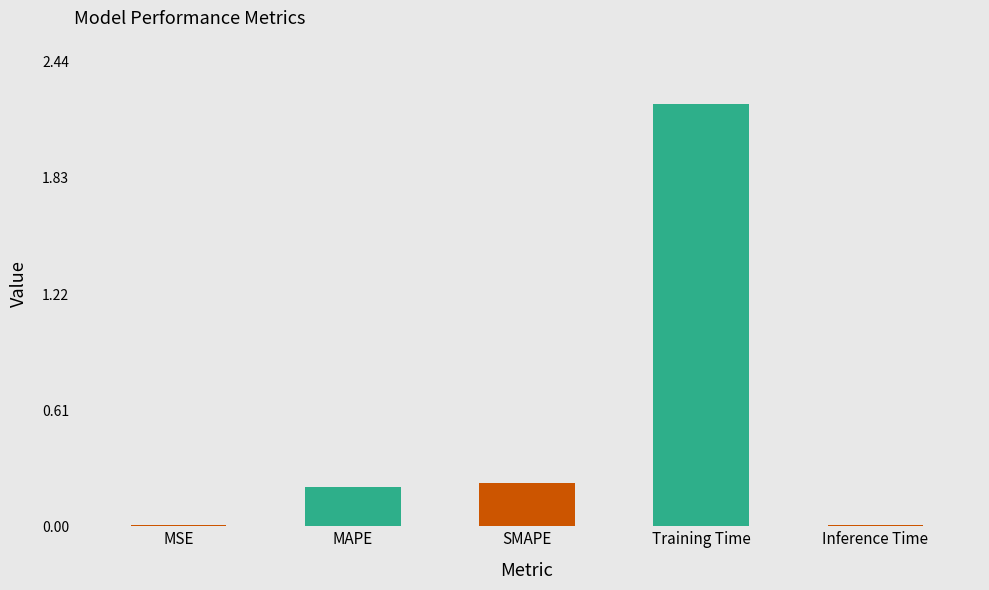

Between Inference Time and MAPE, which is larger?

MAPE